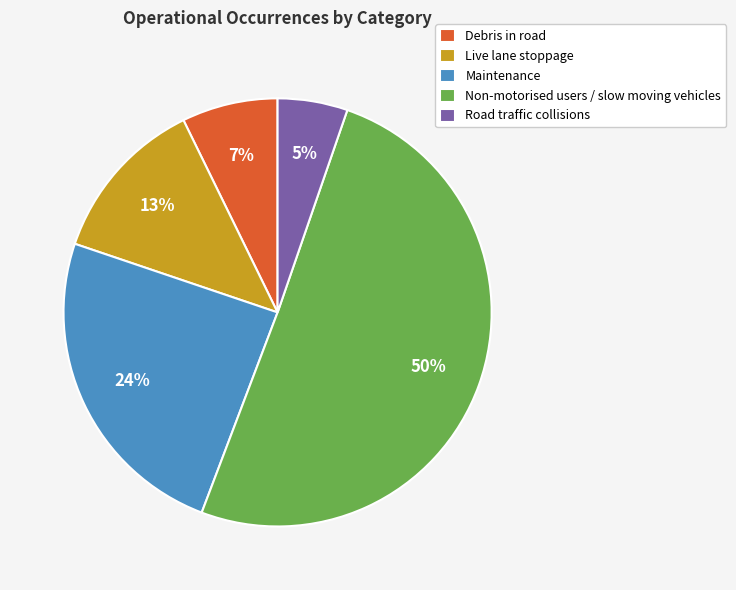

Rank the categories by value from highest to lowest.

Non-motorised users / slow moving vehicles, Maintenance, Live lane stoppage, Debris in road, Road traffic collisions